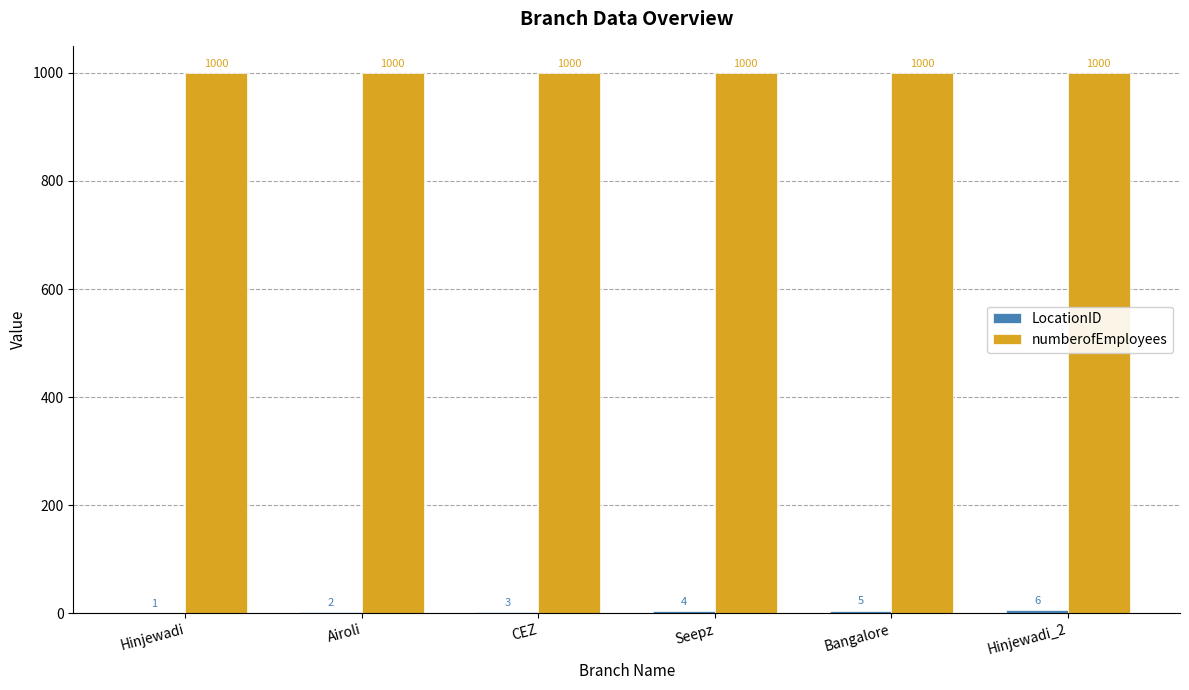

What is the total value across all series at Hinjewadi_2?

1006